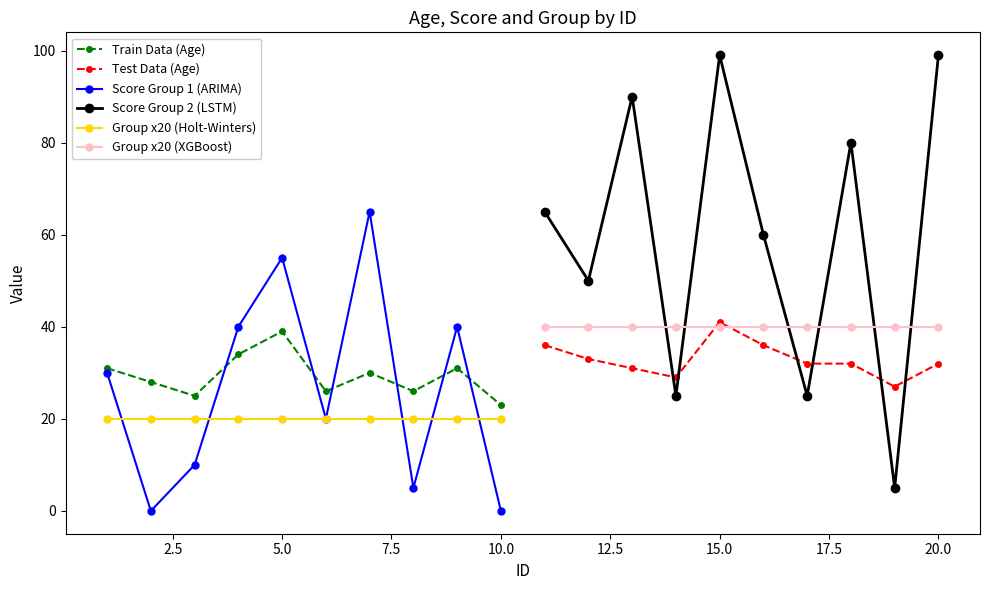

What are all the series names shown in the legend?

Train Data (Age), Test Data (Age), Score Group 1 (ARIMA), Score Group 2 (LSTM), Group x20 (Holt-Winters), Group x20 (XGBoost)